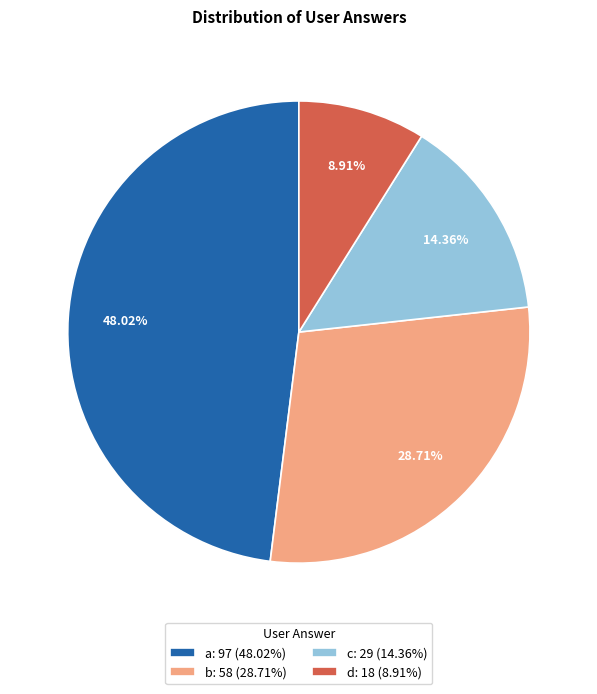

Which category has the biggest portion of the pie?

a